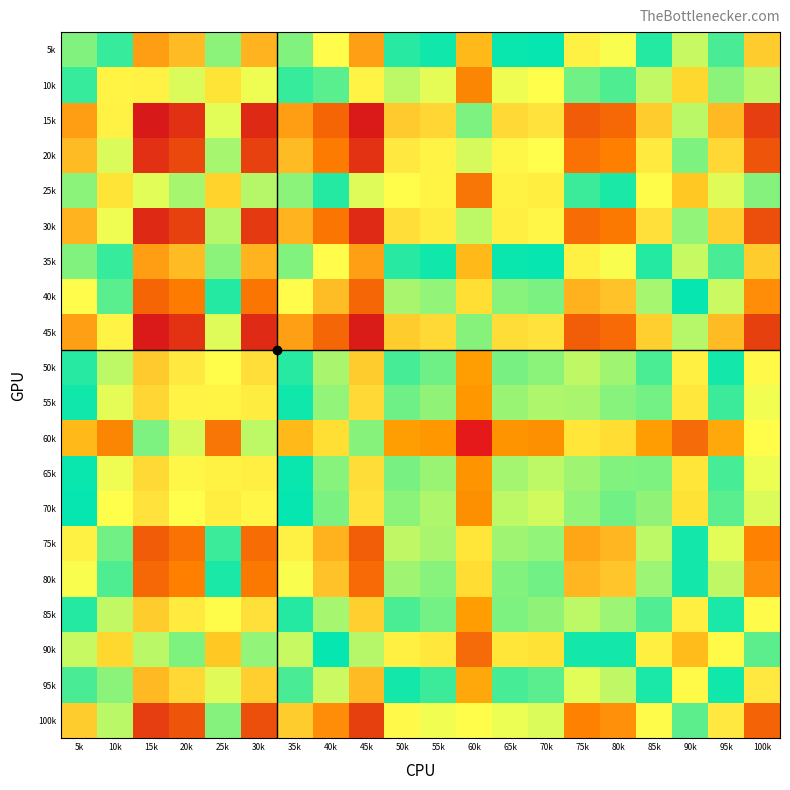

Reading right to left, list all the values displayed in this chart.

5k: 100k=56.4	95k=50.6	90k=46.4	85k=49.9	80k=54.2	75k=54.9	70k=49.0	65k=49.3	60k=40.9	55k=49.5	50k=50.0	45k=58.2	40k=54.4	35k=51.8	30k=57.4	25k=47.2	20k=57.1	15k=58.3	10k=48.3	5k=51.8
10k: 100k=52.9	95k=47.2	90k=43.0	85k=46.5	80k=50.8	75k=51.4	70k=45.6	65k=45.9	60k=37.4	55k=46.0	50k=46.5	45k=54.8	40k=51.0	35k=48.3	30k=54.0	25k=43.8	20k=53.6	15k=54.9	10k=44.9	5k=48.3
15k: 100k=62.9	95k=57.1	90k=52.9	85k=56.4	80k=60.7	75k=61.4	70k=55.5	65k=55.8	60k=47.4	55k=56.0	50k=56.5	45k=64.7	40k=60.9	35k=58.3	30k=64.0	25k=53.7	20k=63.6	15k=64.8	10k=54.9	5k=58.3
20k: 100k=61.7	95k=55.9	90k=51.7	85k=55.2	80k=59.5	75k=60.2	70k=54.3	65k=54.6	60k=46.2	55k=54.8	50k=55.3	45k=63.5	40k=59.7	35k=57.1	30k=62.7	25k=52.5	20k=62.4	15k=63.6	10k=53.6	5k=57.1
25k: 100k=51.8	95k=46.1	90k=41.9	85k=45.3	80k=49.7	75k=50.3	70k=44.5	65k=44.8	60k=36.3	55k=44.9	50k=45.4	45k=53.7	40k=49.9	35k=47.2	30k=52.9	25k=42.7	20k=52.5	15k=53.7	10k=43.8	5k=47.2
30k: 100k=62.0	95k=56.3	90k=52.1	85k=55.6	80k=59.9	75k=60.5	70k=54.7	65k=55.0	60k=46.5	55k=55.1	50k=55.6	45k=63.9	40k=60.1	35k=57.4	30k=63.1	25k=52.9	20k=62.7	15k=64.0	10k=54.0	5k=57.4
35k: 100k=56.4	95k=50.6	90k=46.4	85k=49.9	80k=54.2	75k=54.9	70k=49.0	65k=49.3	60k=40.9	55k=49.5	50k=50.0	45k=58.2	40k=54.4	35k=51.8	30k=57.4	25k=47.2	20k=57.1	15k=58.3	10k=48.3	5k=51.8
40k: 100k=59.0	95k=53.3	90k=49.1	85k=52.5	80k=56.8	75k=57.5	70k=51.7	65k=51.9	60k=43.5	55k=52.1	50k=52.6	45k=60.8	40k=57.0	35k=54.4	30k=60.1	25k=49.9	20k=59.7	15k=60.9	10k=51.0	5k=54.4
45k: 100k=62.8	95k=57.1	90k=52.8	85k=56.3	80k=60.6	75k=61.3	70k=55.5	65k=55.7	60k=47.3	55k=55.9	50k=56.4	45k=64.6	40k=60.8	35k=58.2	30k=63.9	25k=53.7	20k=63.5	15k=64.7	10k=54.8	5k=58.2
50k: 100k=54.6	95k=48.8	90k=44.6	85k=48.1	80k=52.4	75k=53.1	70k=47.2	65k=47.5	60k=39.1	55k=47.6	50k=48.2	45k=56.4	40k=52.6	35k=50.0	30k=55.6	25k=45.4	20k=55.3	15k=56.5	10k=46.5	5k=50.0
55k: 100k=54.1	95k=48.3	90k=44.1	85k=47.6	80k=51.9	75k=52.6	70k=46.7	65k=47.0	60k=38.6	55k=47.1	50k=47.6	45k=55.9	40k=52.1	35k=49.5	30k=55.1	25k=44.9	20k=54.8	15k=56.0	10k=46.0	5k=49.5
60k: 100k=45.5	95k=39.7	90k=35.5	85k=39.0	80k=43.3	75k=44.0	70k=38.1	65k=38.4	60k=30.0	55k=38.6	50k=39.1	45k=47.3	40k=43.5	35k=40.9	30k=46.5	25k=36.3	20k=46.2	15k=47.4	10k=37.4	5k=40.9
65k: 100k=53.9	95k=48.2	90k=44.0	85k=47.4	80k=51.7	75k=52.4	70k=46.6	65k=46.9	60k=38.4	55k=47.0	50k=47.5	45k=55.7	40k=51.9	35k=49.3	30k=55.0	25k=44.8	20k=54.6	15k=55.8	10k=45.9	5k=49.3
70k: 100k=53.6	95k=47.9	90k=43.7	85k=47.1	80k=51.5	75k=52.1	70k=46.3	65k=46.6	60k=38.1	55k=46.7	50k=47.2	45k=55.5	40k=51.7	35k=49.0	30k=54.7	25k=44.5	20k=54.3	15k=55.5	10k=45.6	5k=49.0
75k: 100k=59.5	95k=53.7	90k=49.5	85k=53.0	80k=57.3	75k=58.0	70k=52.1	65k=52.4	60k=44.0	55k=52.6	50k=53.1	45k=61.3	40k=57.5	35k=54.9	30k=60.5	25k=50.3	20k=60.2	15k=61.4	10k=51.4	5k=54.9
80k: 100k=58.8	95k=53.1	90k=48.9	85k=52.3	80k=56.6	75k=57.3	70k=51.5	65k=51.7	60k=43.3	55k=51.9	50k=52.4	45k=60.6	40k=56.8	35k=54.2	30k=59.9	25k=49.7	20k=59.5	15k=60.7	10k=50.8	5k=54.2
85k: 100k=54.5	95k=48.8	90k=44.5	85k=48.0	80k=52.3	75k=53.0	70k=47.1	65k=47.4	60k=39.0	55k=47.6	50k=48.1	45k=56.3	40k=52.5	35k=49.9	30k=55.6	25k=45.3	20k=55.2	15k=56.4	10k=46.5	5k=49.9
90k: 100k=51.0	95k=45.3	90k=41.1	85k=44.5	80k=48.9	75k=49.5	70k=43.7	65k=44.0	60k=35.5	55k=44.1	50k=44.6	45k=52.8	40k=49.1	35k=46.4	30k=52.1	25k=41.9	20k=51.7	15k=52.9	10k=43.0	5k=46.4
95k: 100k=55.2	95k=49.5	90k=45.3	85k=48.8	80k=53.1	75k=53.7	70k=47.9	65k=48.2	60k=39.7	55k=48.3	50k=48.8	45k=57.1	40k=53.3	35k=50.6	30k=56.3	25k=46.1	20k=55.9	15k=57.1	10k=47.2	5k=50.6
100k: 100k=61.0	95k=55.2	90k=51.0	85k=54.5	80k=58.8	75k=59.5	70k=53.6	65k=53.9	60k=45.5	55k=54.1	50k=54.6	45k=62.8	40k=59.0	35k=56.4	30k=62.0	25k=51.8	20k=61.7	15k=62.9	10k=52.9	5k=56.4